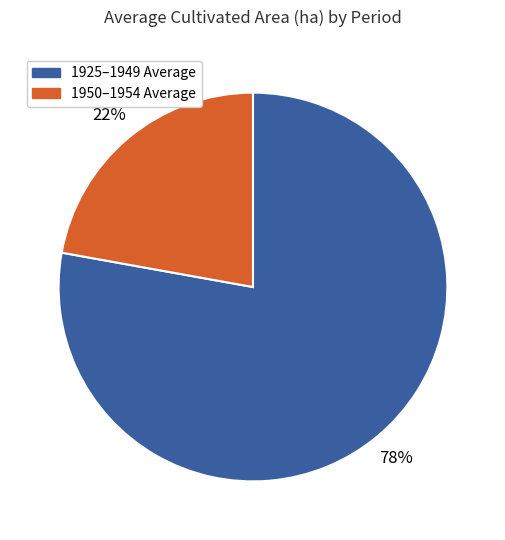

Do 1925–1949 Average and 1950–1954 Average together represent more than half of the pie?

Yes